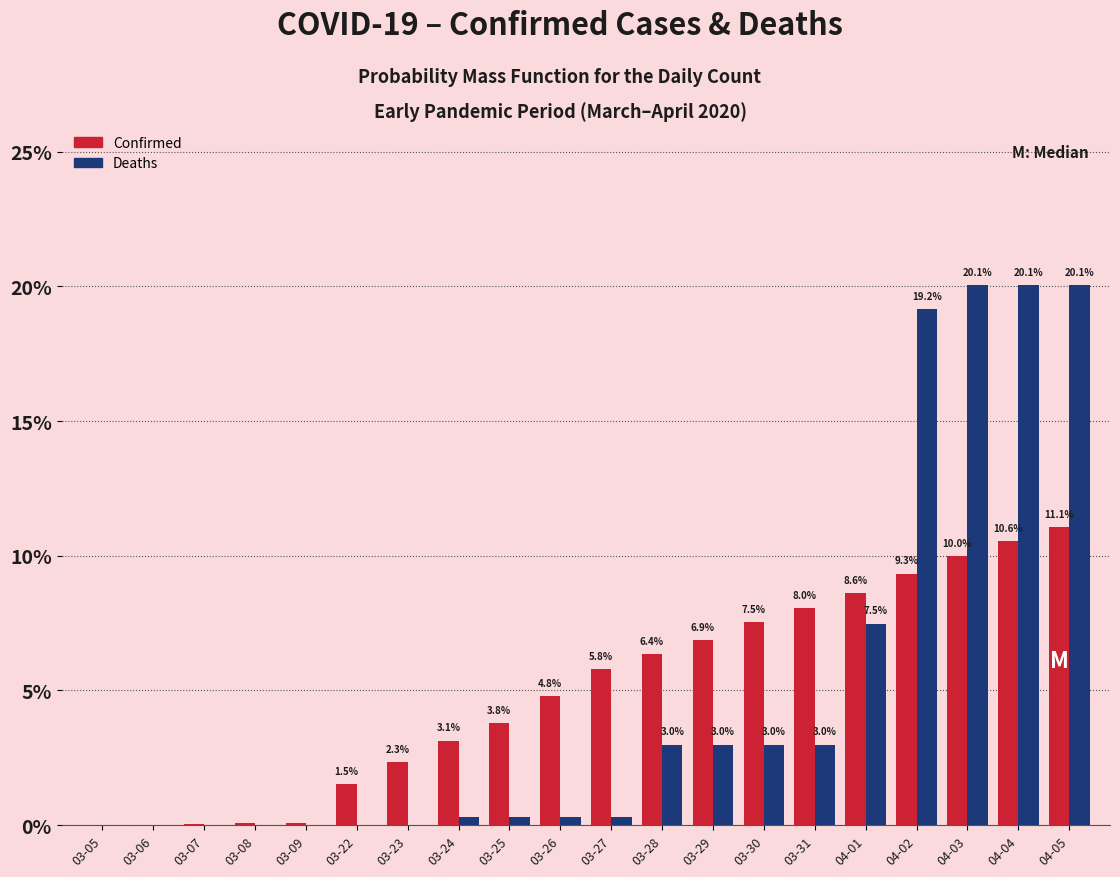

Where is Deaths nearest to the value 10?

04-01